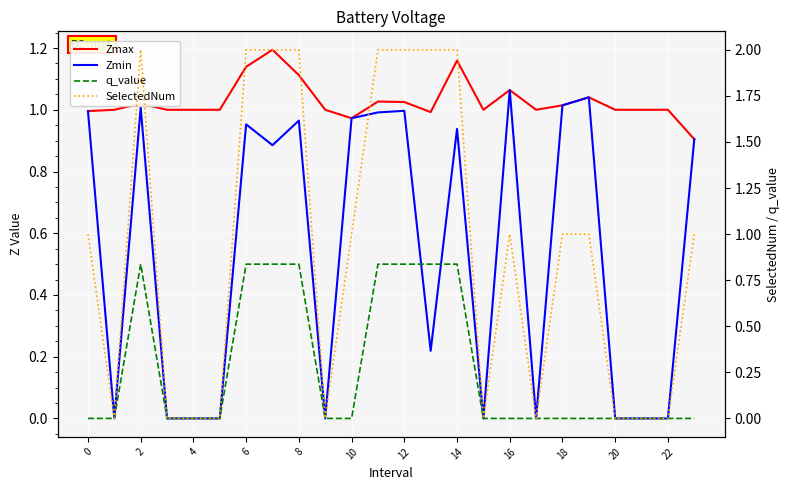

True or false: Zmax and Zmin intersect in this chart.

False